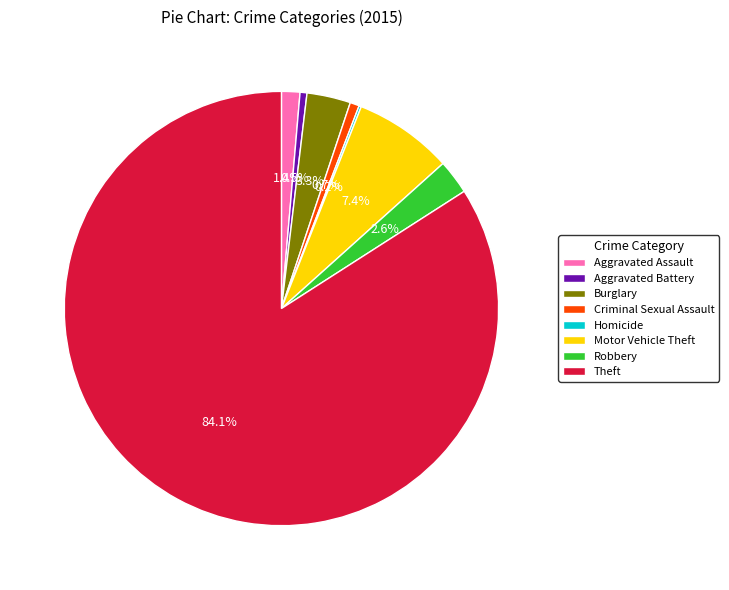

Which has a higher value, Criminal Sexual Assault or Theft?

Theft